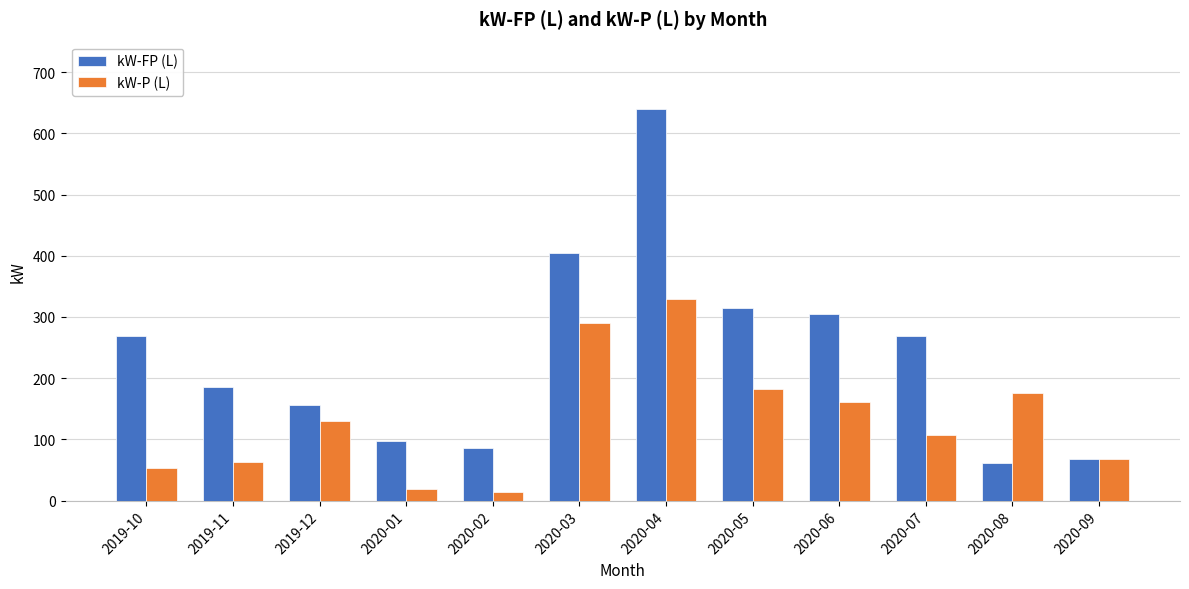

What is the difference between the maximum and minimum values in the kW-P (L) series?

314.5